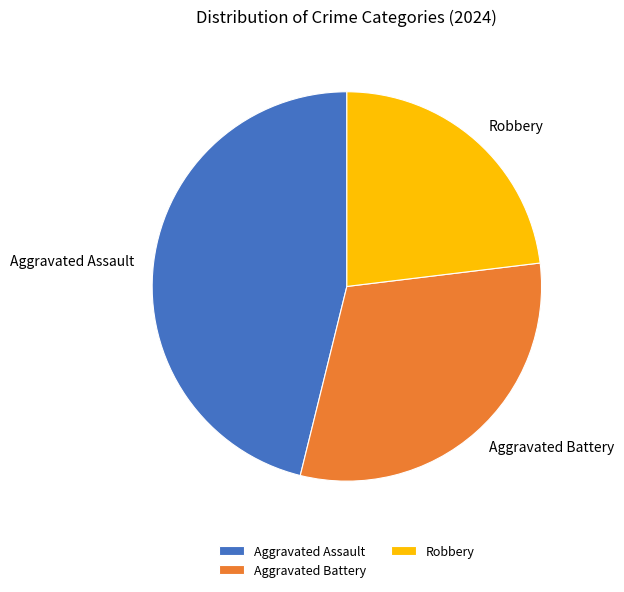

Is the sum of Aggravated Battery and Robbery greater than half?

Yes